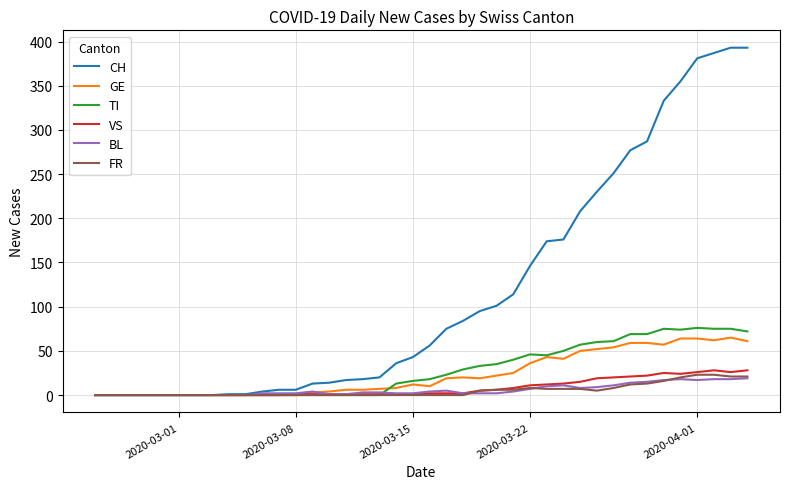

True or false: TI has more than 1 points higher than both neighbors.

True